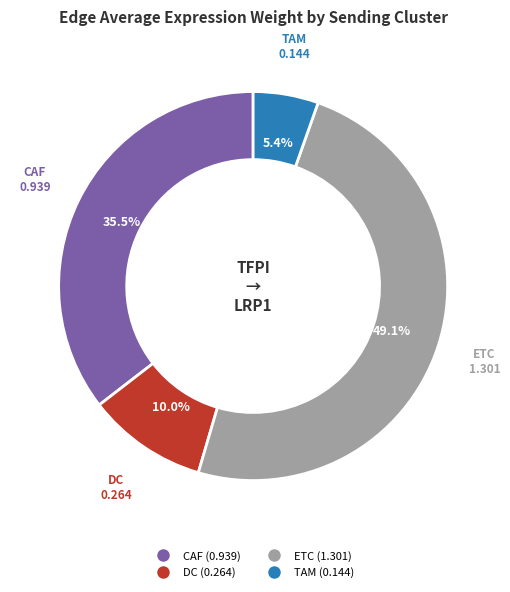

Does ETC account for over 50% of the chart?

No